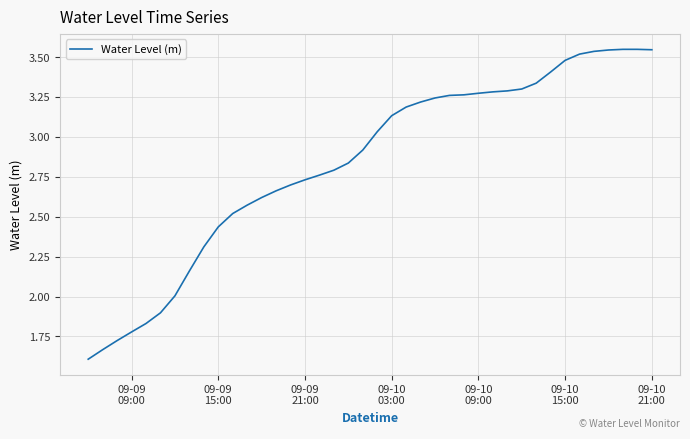

What is the difference between the maximum and minimum values?

1.9